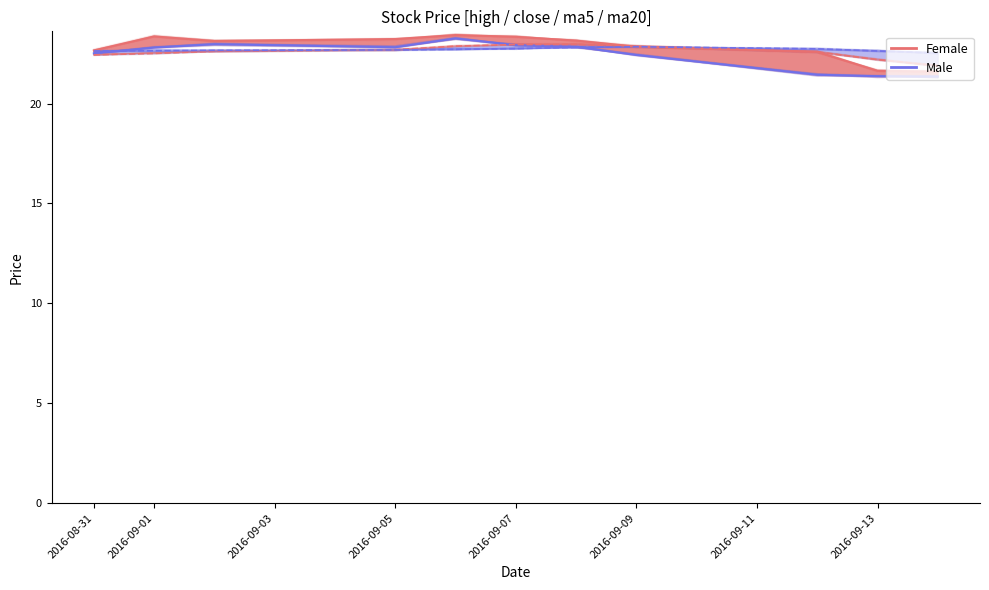

What position from the right is 9?

2